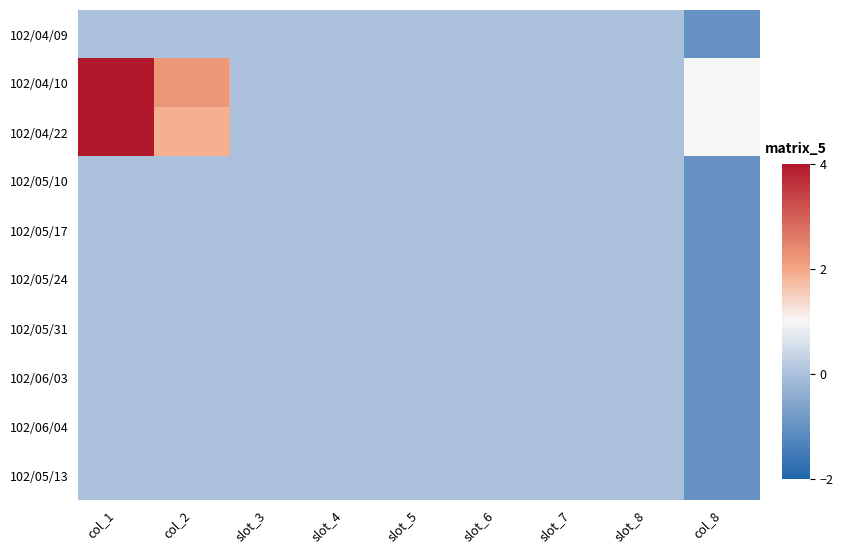

At which category does the chart reach its peak across all series?

col_1